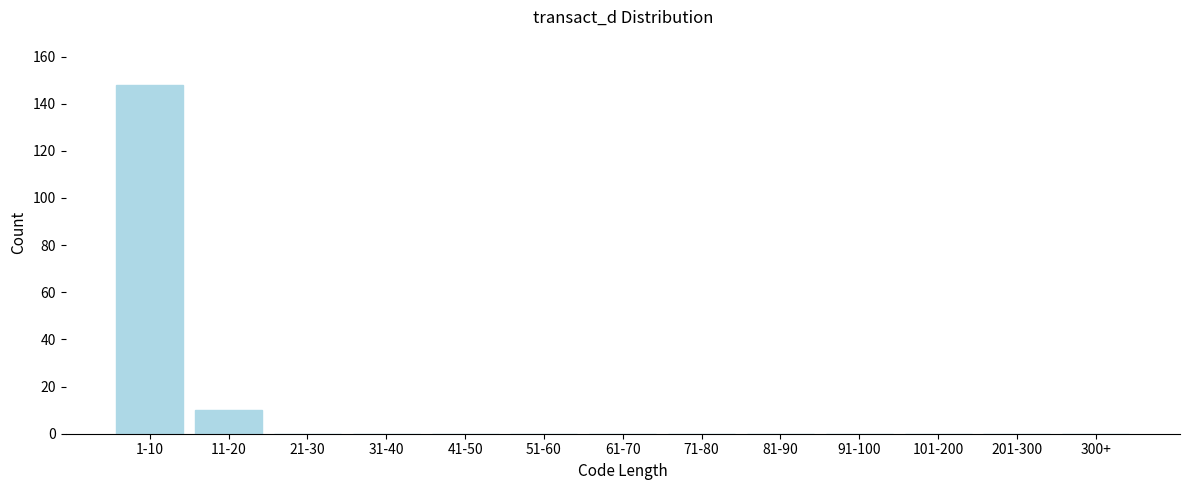

Reading left to right, what are all the values shown in this chart?

1-10=148	11-20=10	21-30=0	31-40=0	41-50=0	51-60=0	61-70=0	71-80=0	81-90=0	91-100=0	101-200=0	201-300=0	300+=0